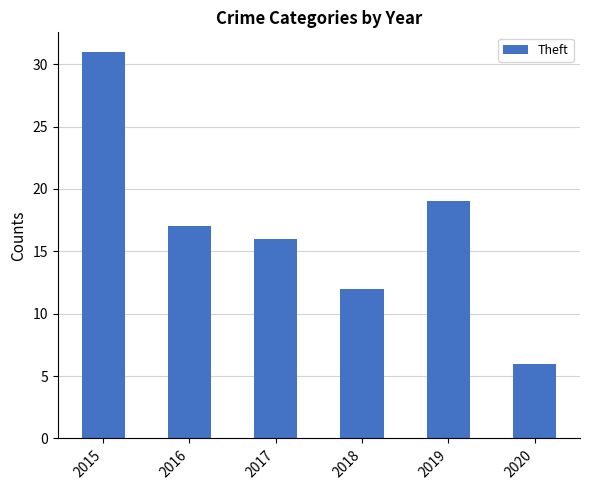

What is the difference between the second highest and minimum values?

13